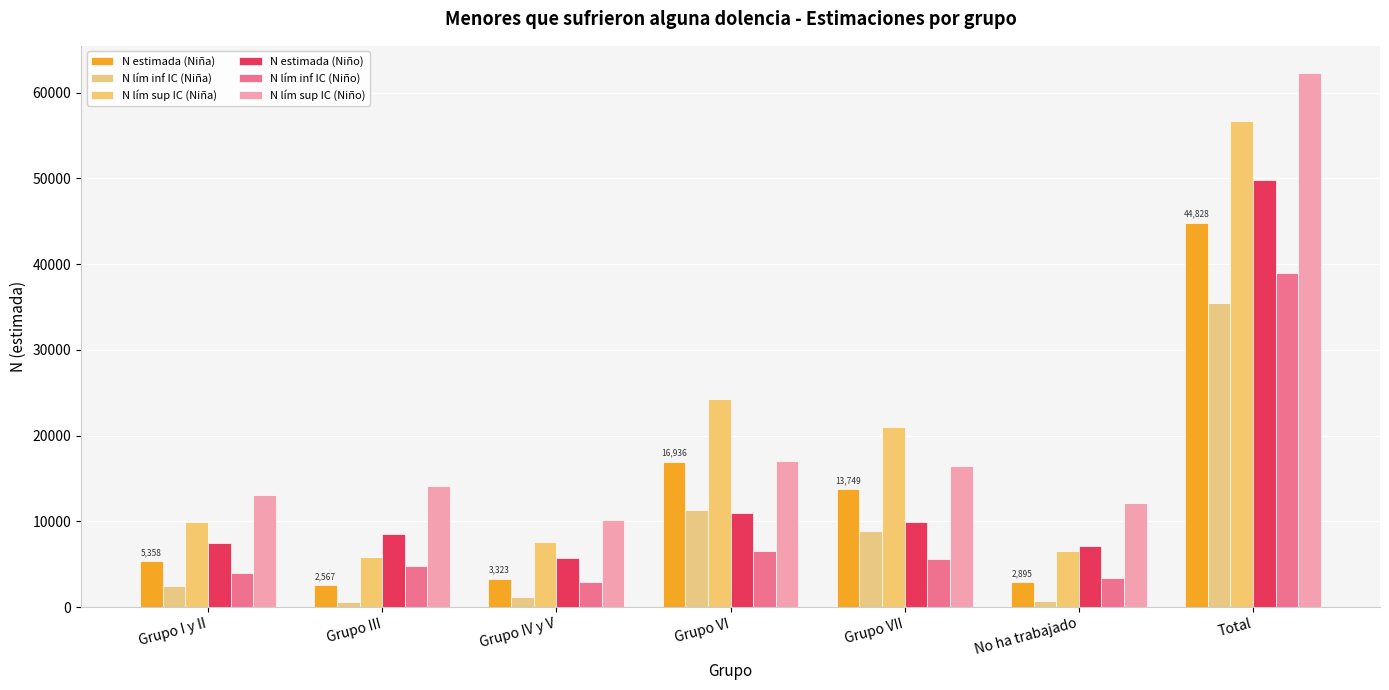

Rank the categories by N lím sup IC (Niña) value from highest to lowest.

Total, Grupo VI, Grupo VII, Grupo I y II, Grupo IV y V, No ha trabajado, Grupo III